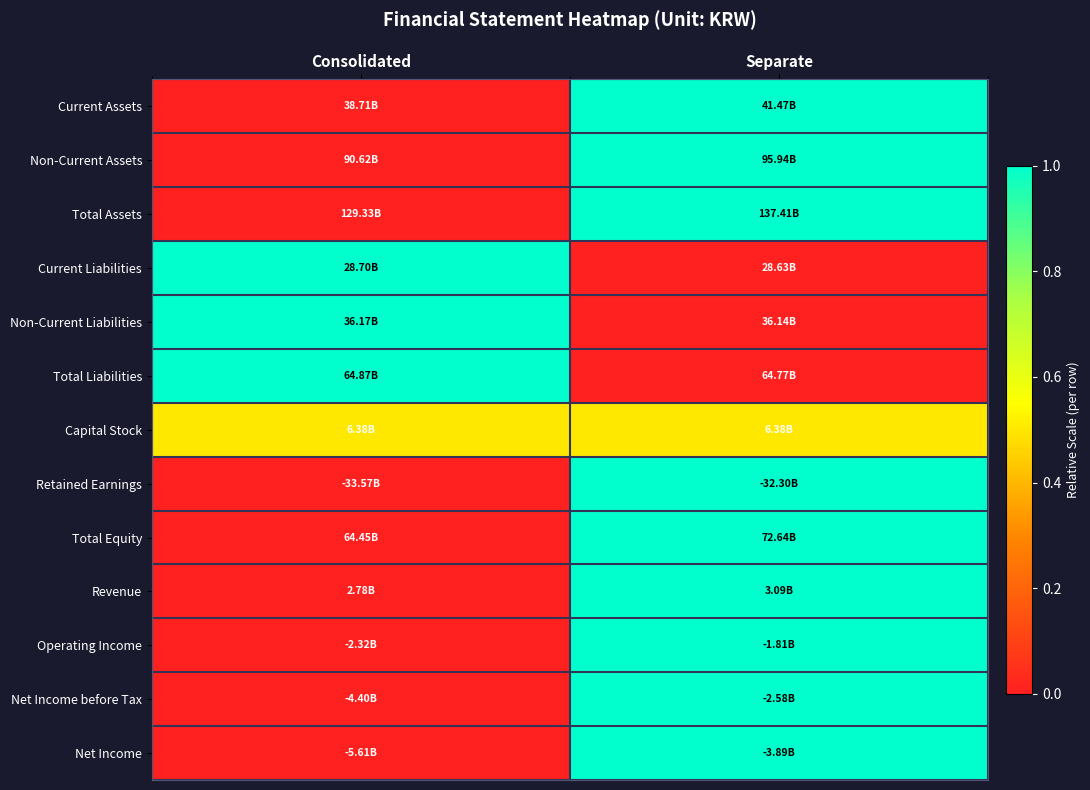

What is the spread (max minus min) of values at Consolidated?

1.0